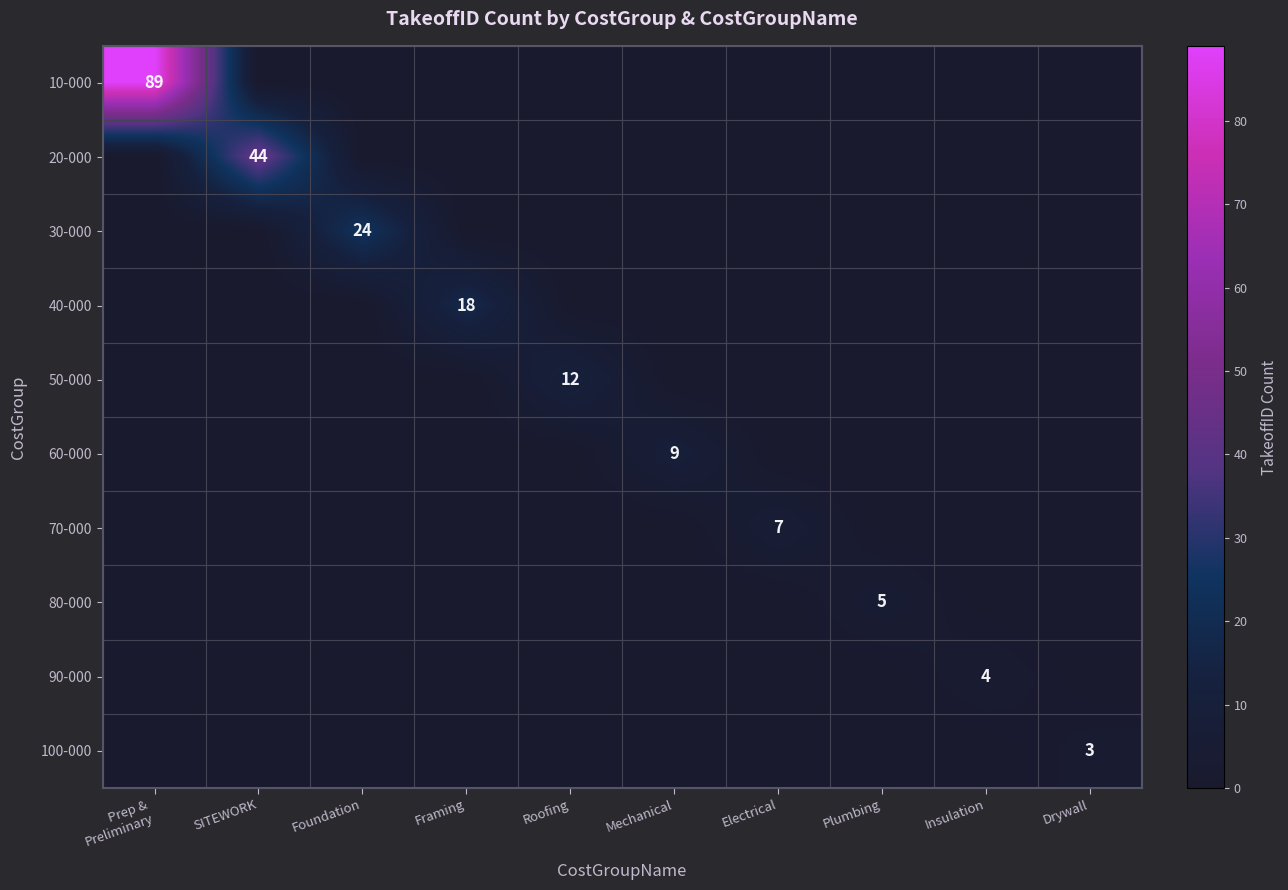

The value of 50-000 at Roofing is 6. True or false?

False